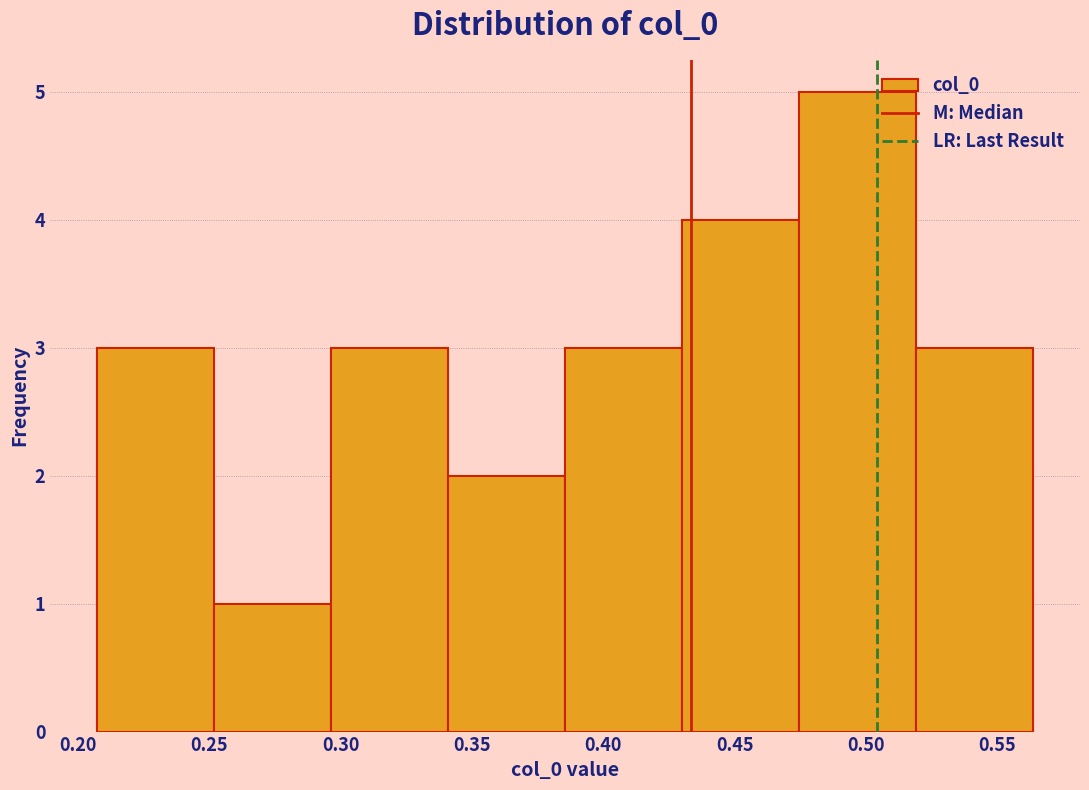

Reading left to right, list every bar in this chart as the range it spans on the x-axis followed by its height. Neither the bar edges nor the heights are printed on the chart, so give them approximately, as read against the axes.

0.205 to 0.250: 3
0.250 to 0.295: 1
0.295 to 0.340: 3
0.340 to 0.385: 2
0.385 to 0.430: 3
0.430 to 0.475: 4
0.475 to 0.520: 5
0.520 to 0.565: 3